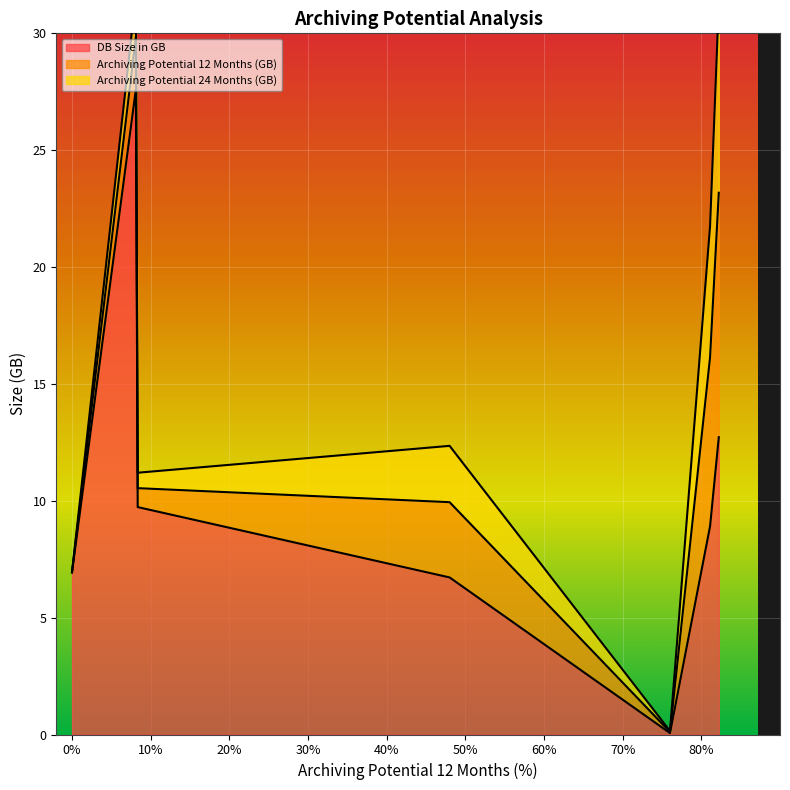

How many positive values does the Archiving Potential 12 Months (GB) series have?

6